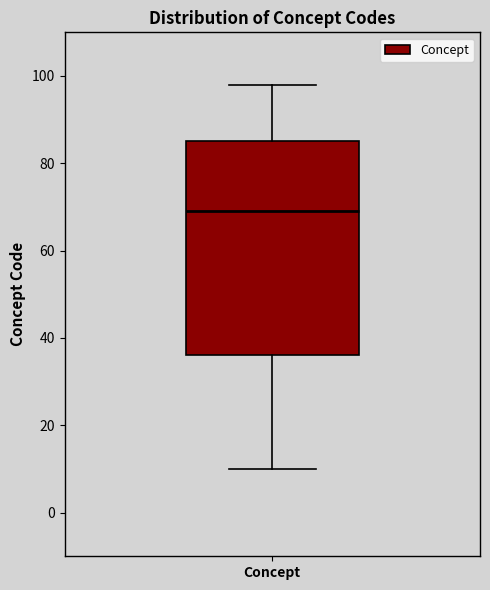

Where is the lower edge of the box for Concept on the y-axis? The values are not printed on the chart, so give them approximately, as read against the axis.

36